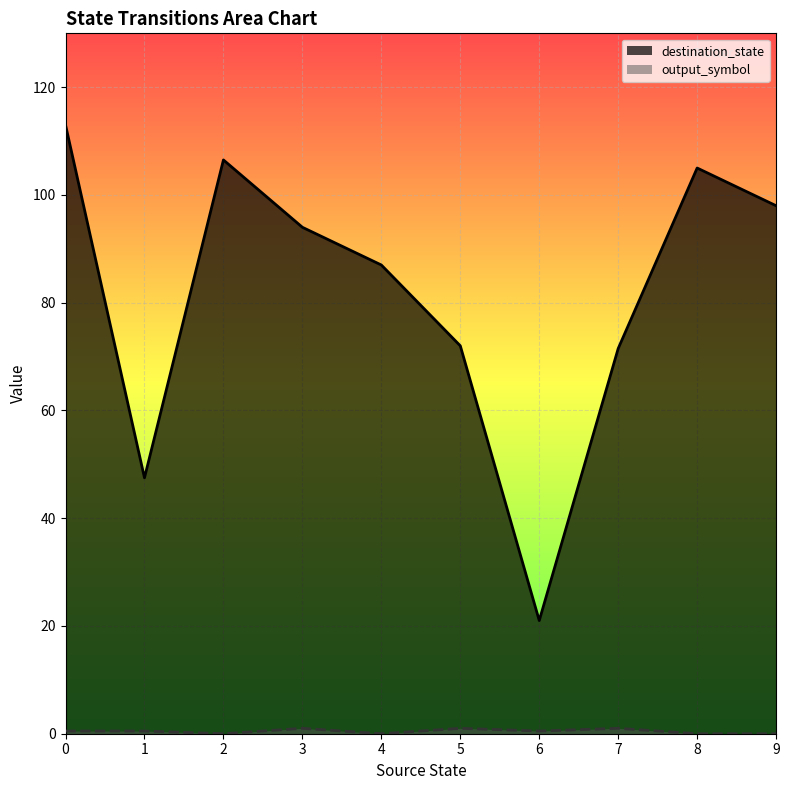

In output_symbol, how many points are lower than both neighbors (excluding endpoints)?

3